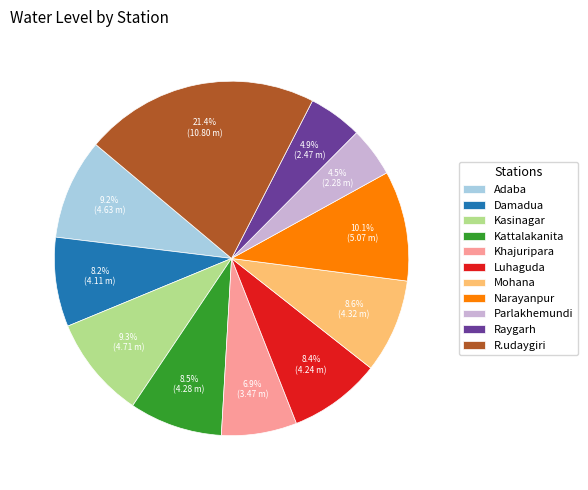

What percentage is NOT represented by Raygarh?

95.1%